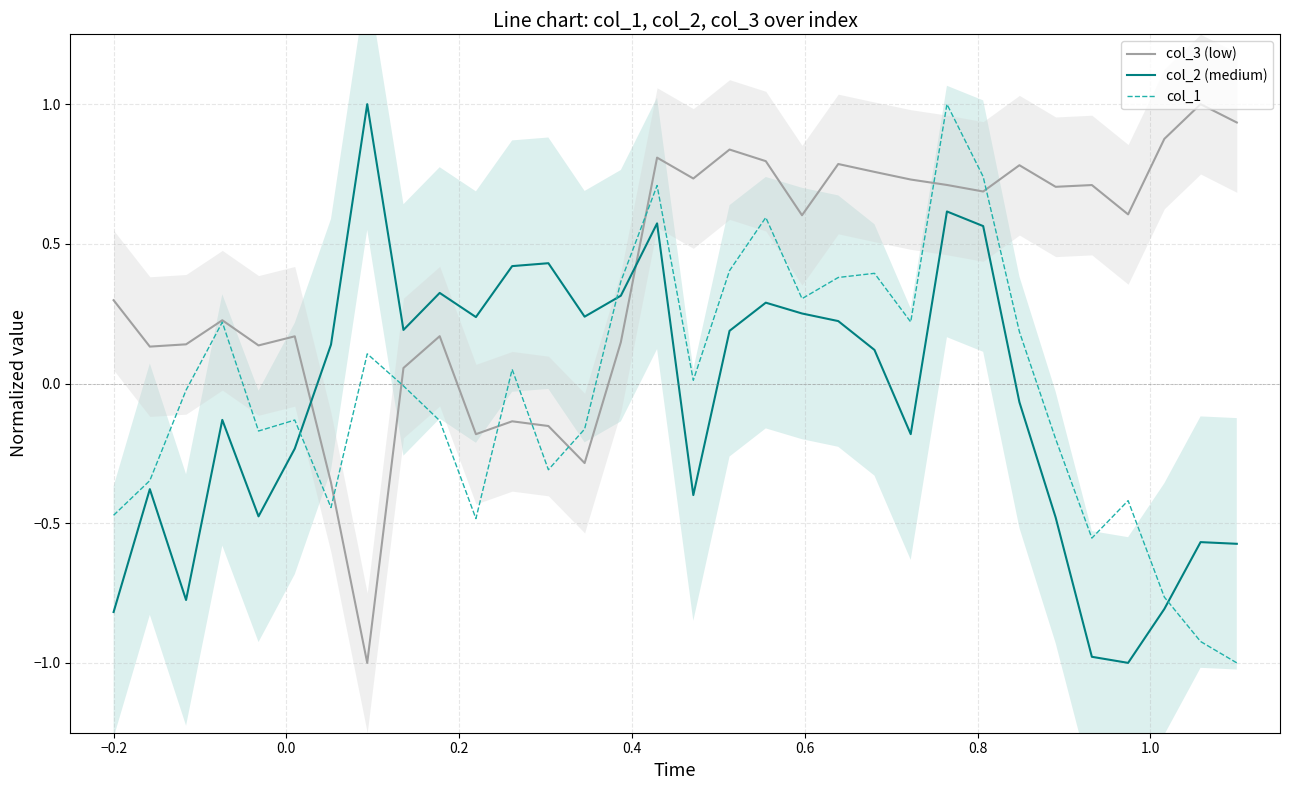

How many positive values does the col_2 (medium) series have?

17